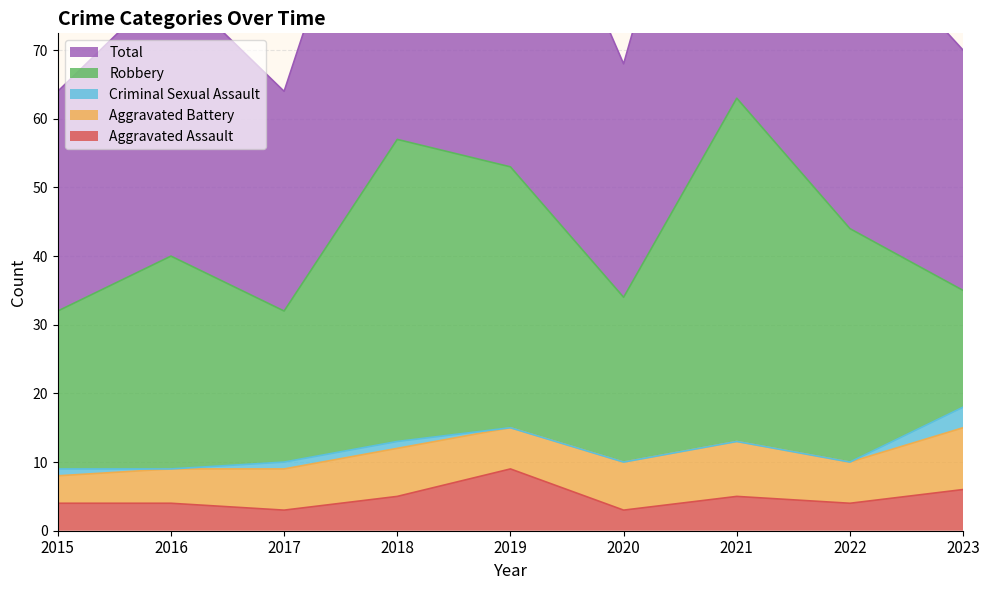

List the series in order of their peak value, highest first.

Total, Robbery, Aggravated Assault, Aggravated Battery, Criminal Sexual Assault